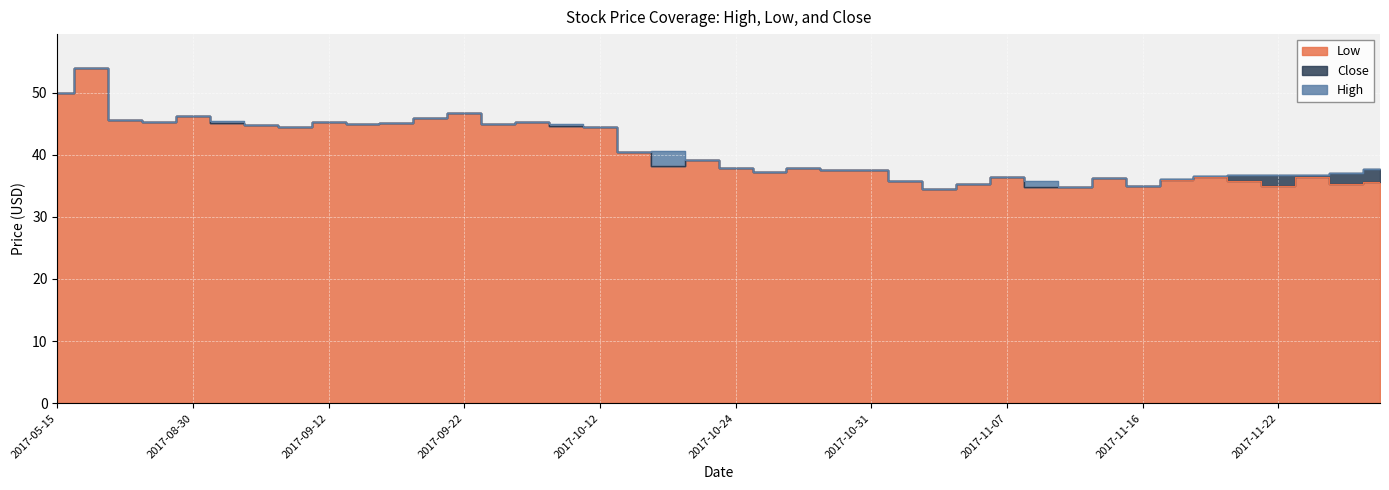

What is the greatest value displayed?

54.0